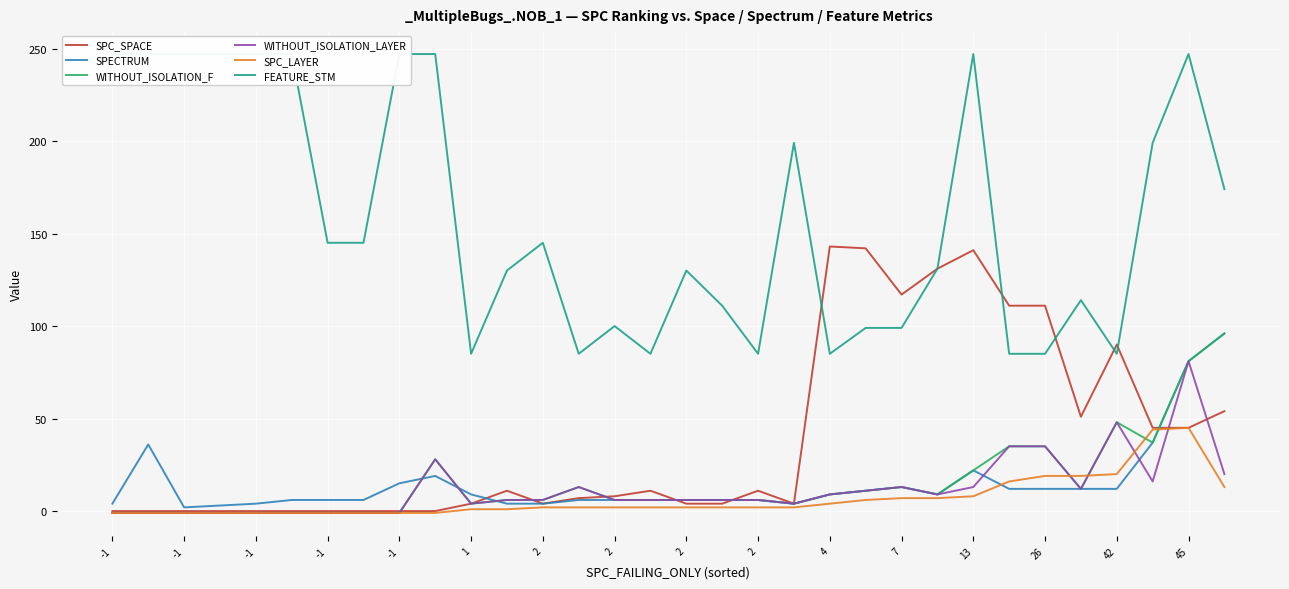

How many values in the SPECTRUM series are below 9?

16